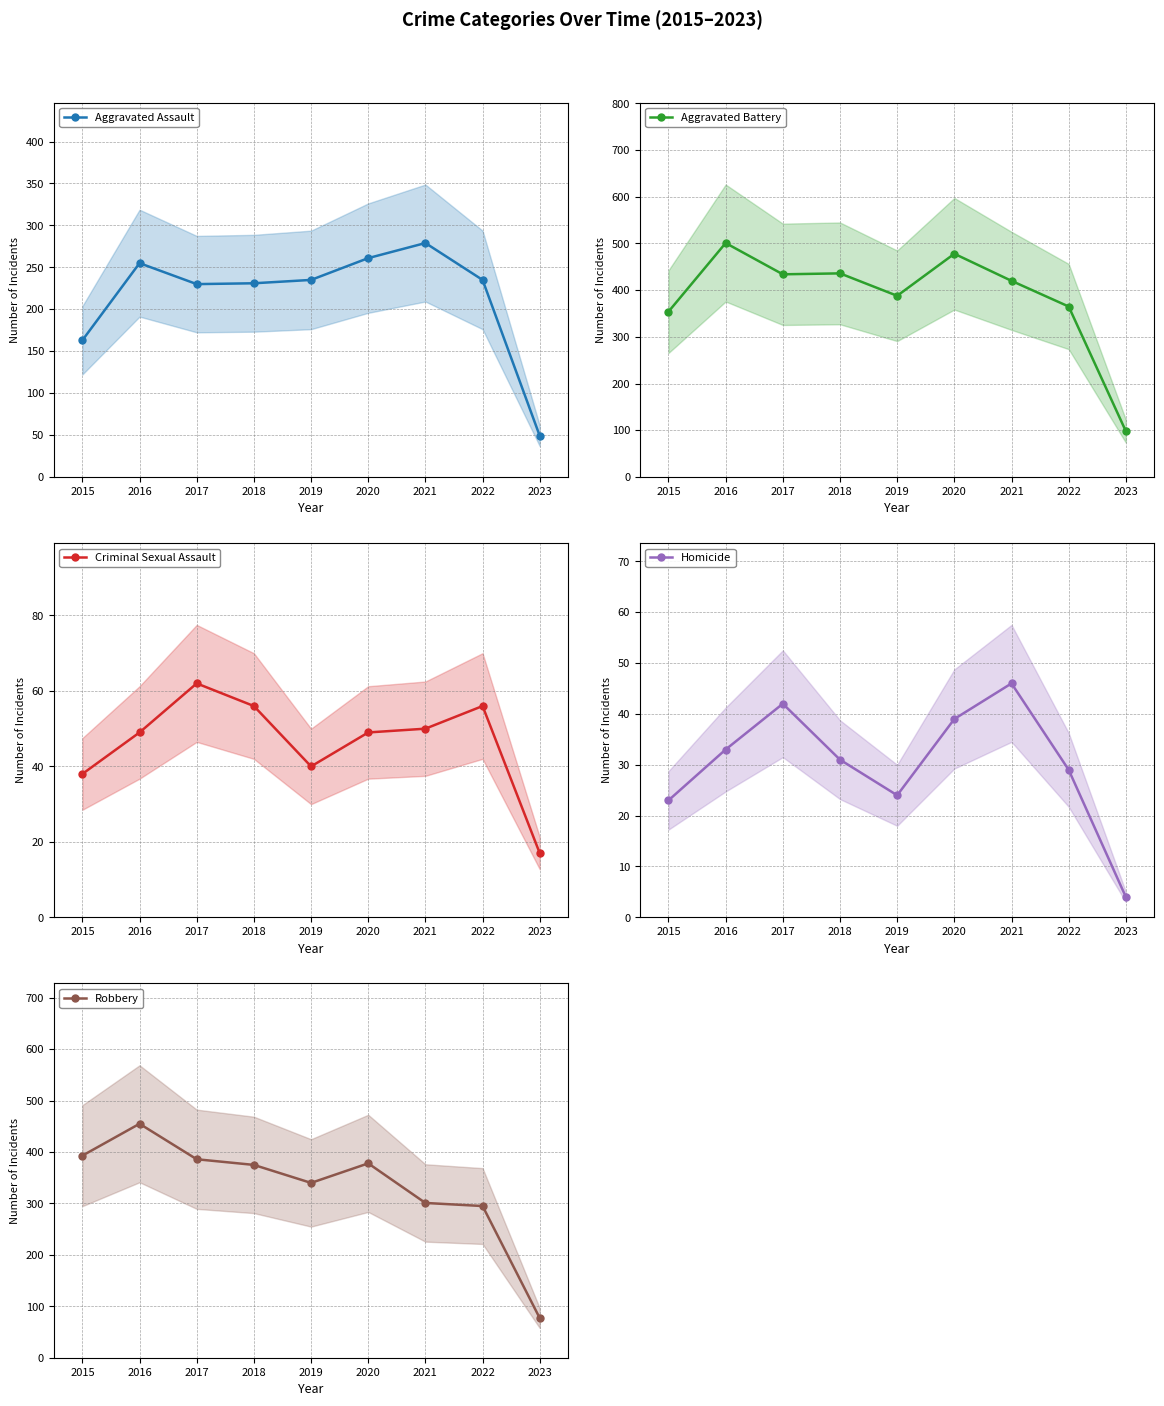

What is the sum of all Aggravated Assault values?

1938